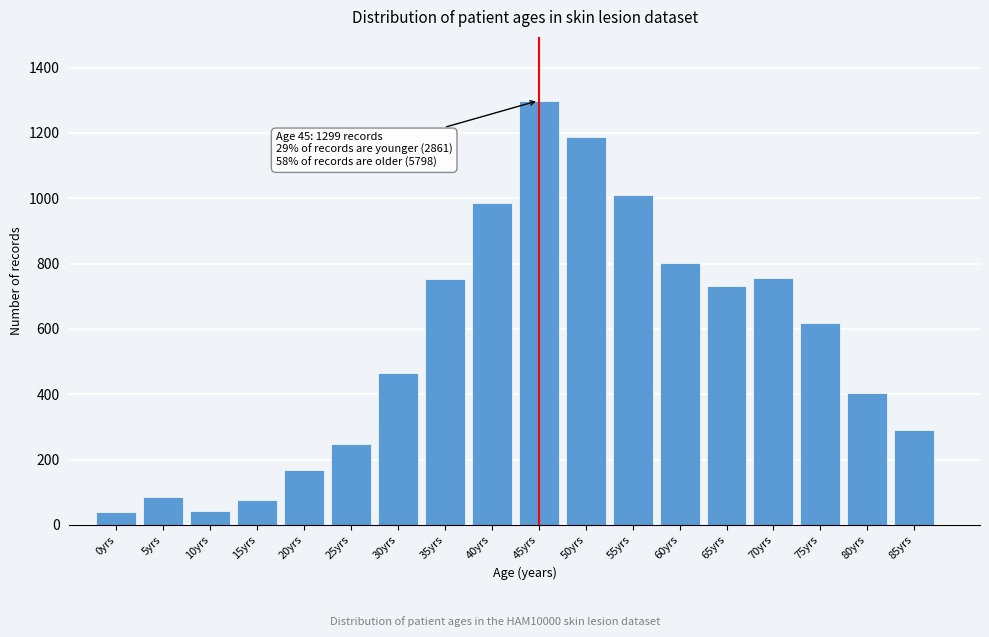

What is the value of the 14th bar from the left?

731